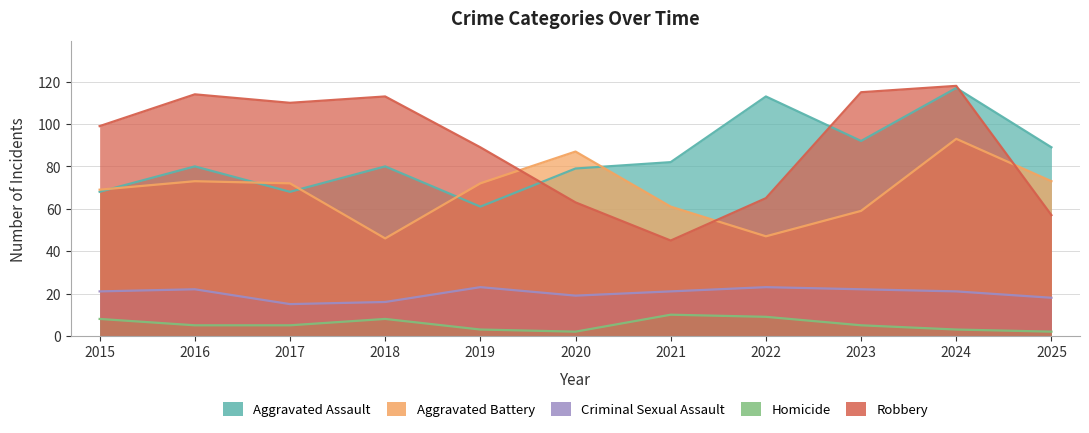

Count the number of categories in the chart.

11